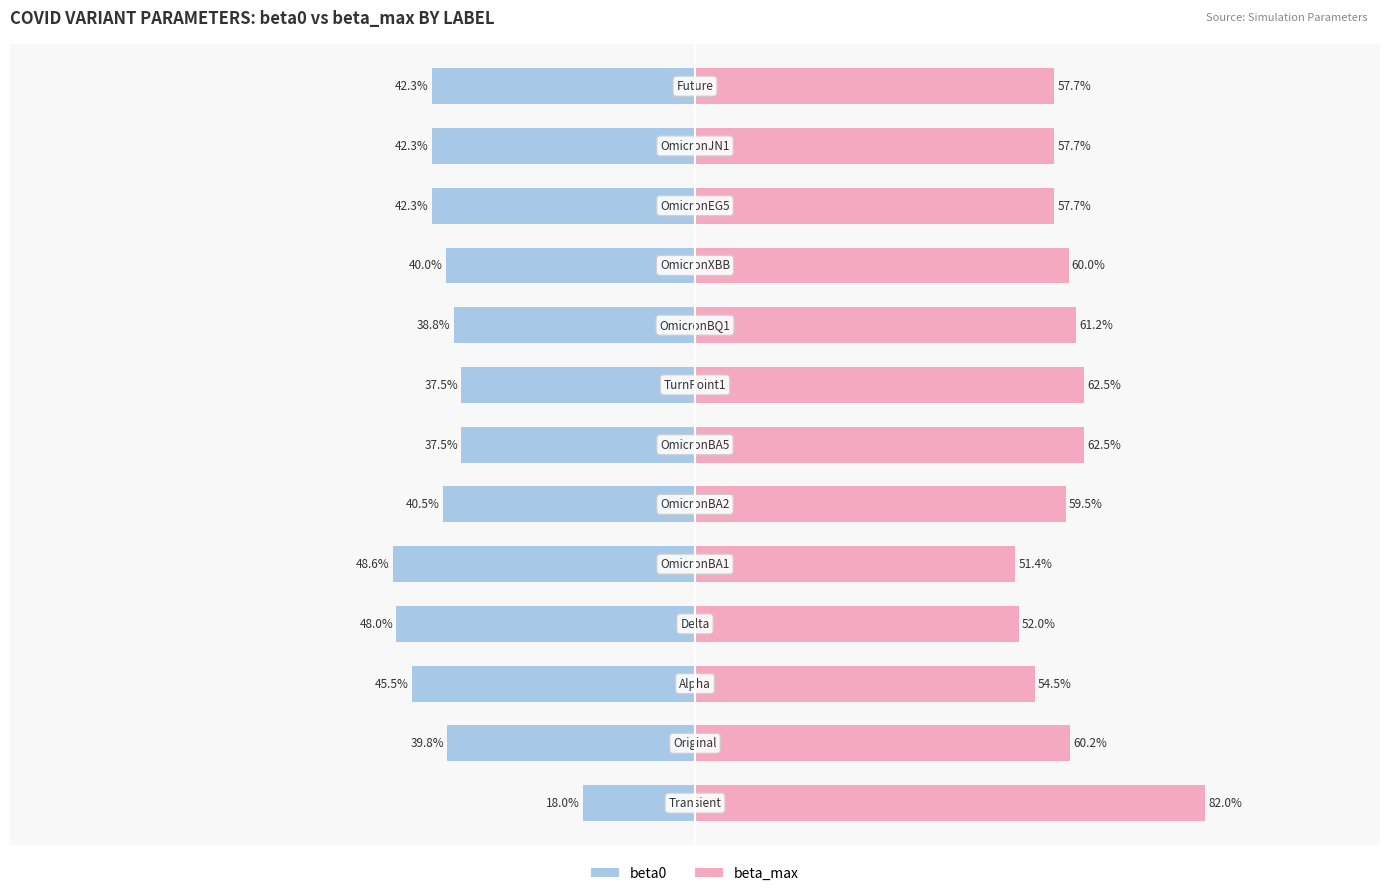

List the series in order of their overall mean, lowest first.

beta0, beta_max